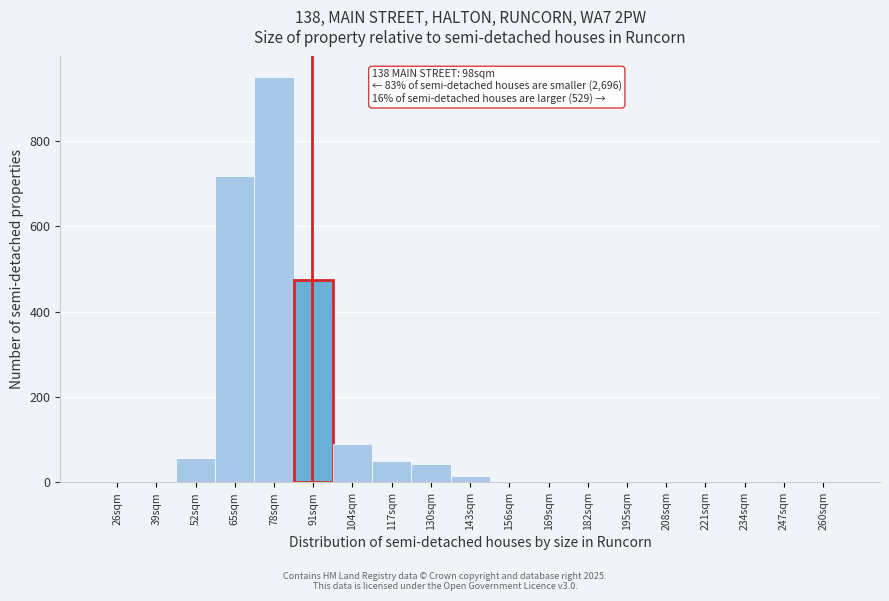

The chart shows a value of 26 at 52sqm. True or false?

False